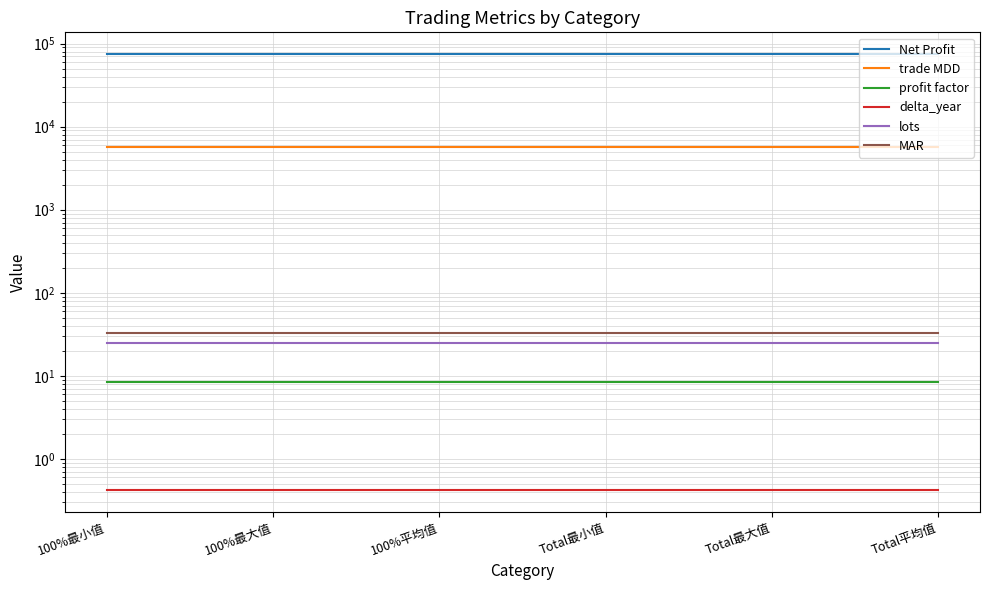

The value of delta_year at Total最大值 is 0.4. True or false?

True